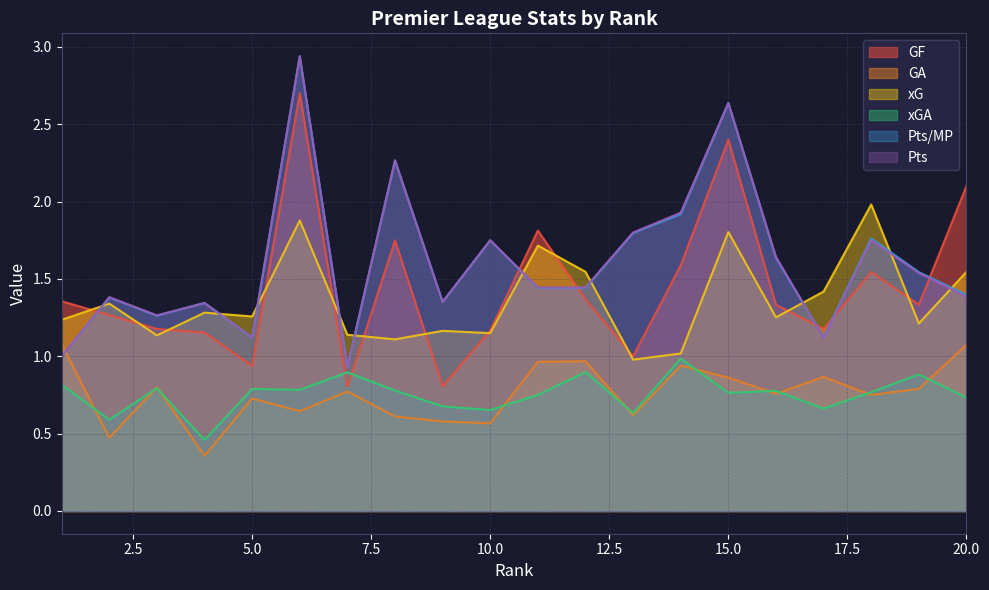

Reading right to left, extract all data points from this chart.

GF: 2.1	1.3	1.5	1.2	1.3	2.4	1.6	1.0	1.4	1.8	1.2	0.8	1.8	0.8	2.7	0.9	1.2	1.2	1.3	1.4
GA: 1.1	0.8	0.8	0.9	0.8	0.9	0.9	0.6	1.0	1.0	0.6	0.6	0.6	0.8	0.6	0.7	0.4	0.8	0.5	1.1
xG: 1.5	1.2	2.0	1.4	1.3	1.8	1.0	1.0	1.5	1.7	1.1	1.2	1.1	1.1	1.9	1.3	1.3	1.1	1.3	1.2
xGA: 0.7	0.9	0.8	0.7	0.8	0.8	1.0	0.6	0.9	0.7	0.7	0.7	0.8	0.9	0.8	0.8	0.5	0.8	0.6	0.8
Pts/MP: 1.4	1.5	1.8	1.1	1.6	2.6	1.9	1.8	1.4	1.4	1.8	1.4	2.3	0.9	2.9	1.1	1.3	1.3	1.4	1.0
Pts: 1.4	1.5	1.8	1.1	1.6	2.6	1.9	1.8	1.4	1.4	1.8	1.4	2.3	0.9	2.9	1.1	1.3	1.3	1.4	1.0